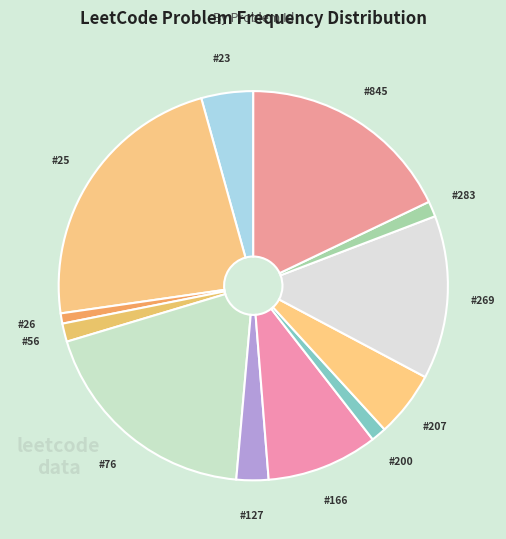

To the nearest percent, what is the difference between the largest and smallest slice percentages?

22%